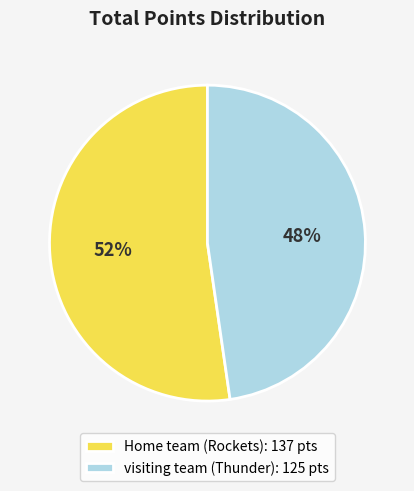

To the nearest percent, what portion does visiting team (Thunder) represent?

48%